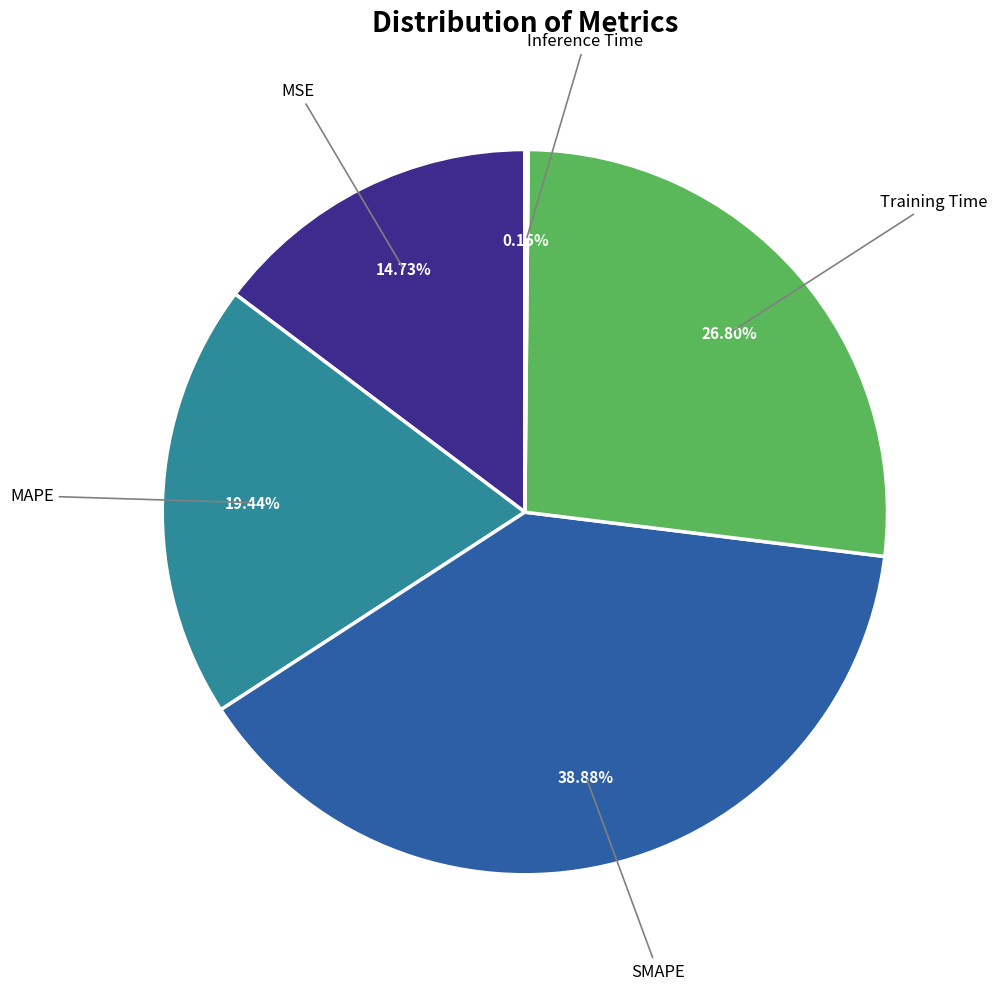

Does any single category account for the majority?

No